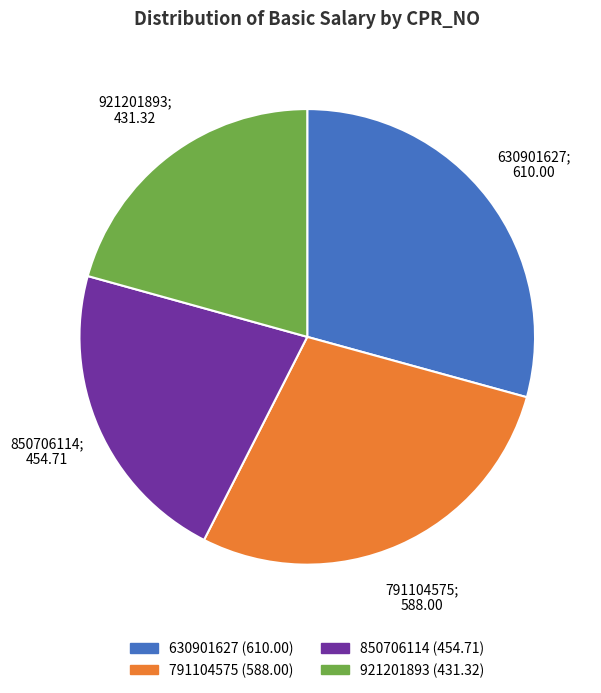

Approximately how many times larger is the value at 630901627 compared to 791104575?

1.0